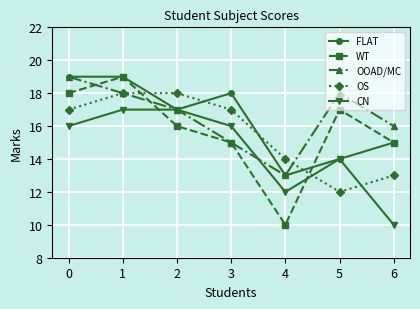

What is the value of the OOAD/MC point at the 6th from the left?

18